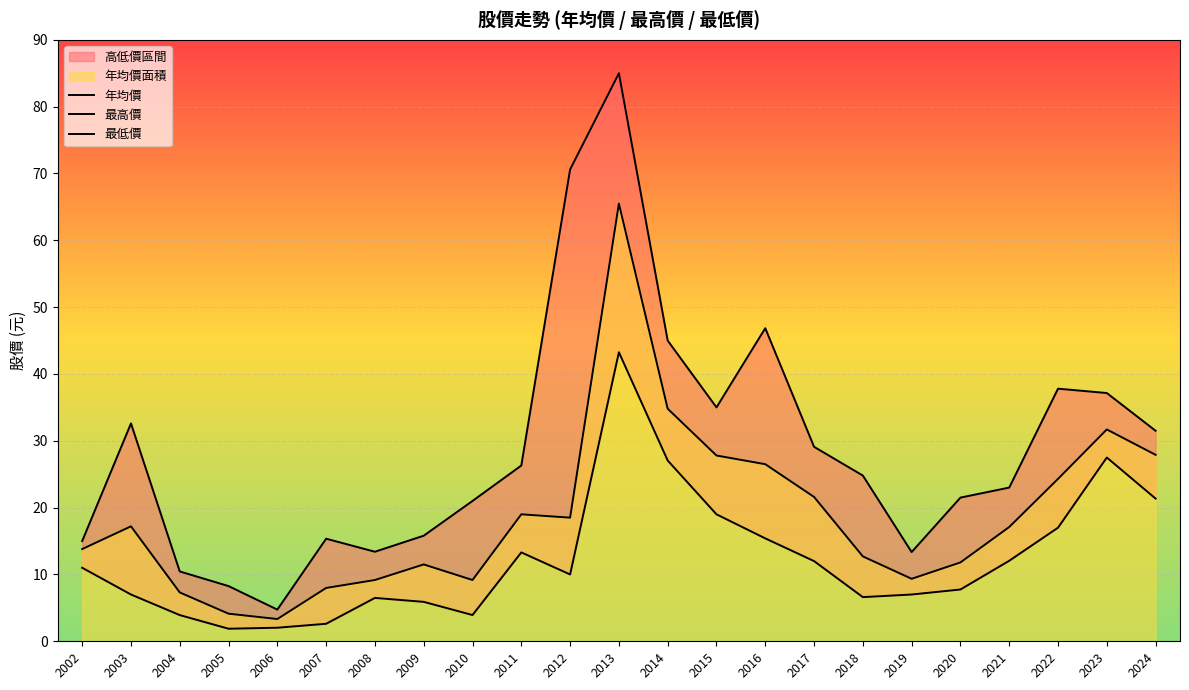

List the labels in order of 最低價 value, smallest first.

2005, 2006, 2007, 2004, 2010, 2009, 2008, 2018, 2003, 2019, 2020, 2012, 2002, 2017, 2021, 2011, 2016, 2022, 2015, 2024, 2014, 2023, 2013